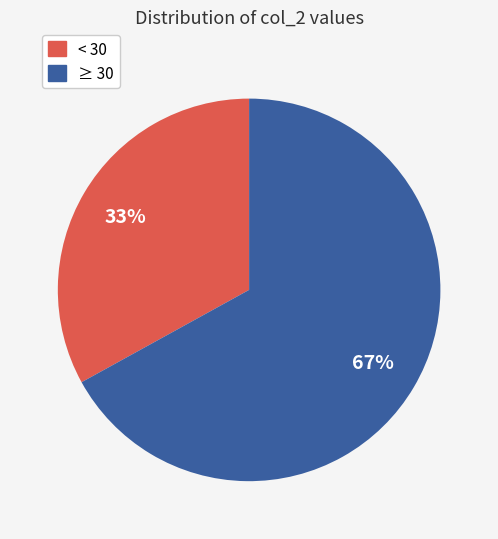

To the nearest percent, what is the difference between the largest and smallest slice percentages?

34%